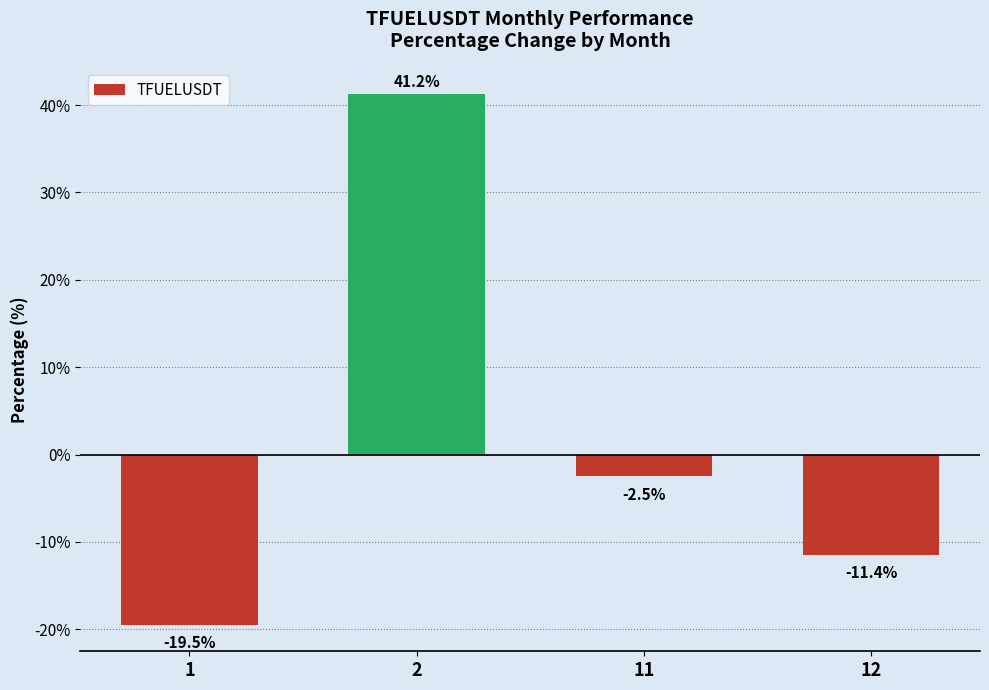

At which label is the value closest to 10?

11